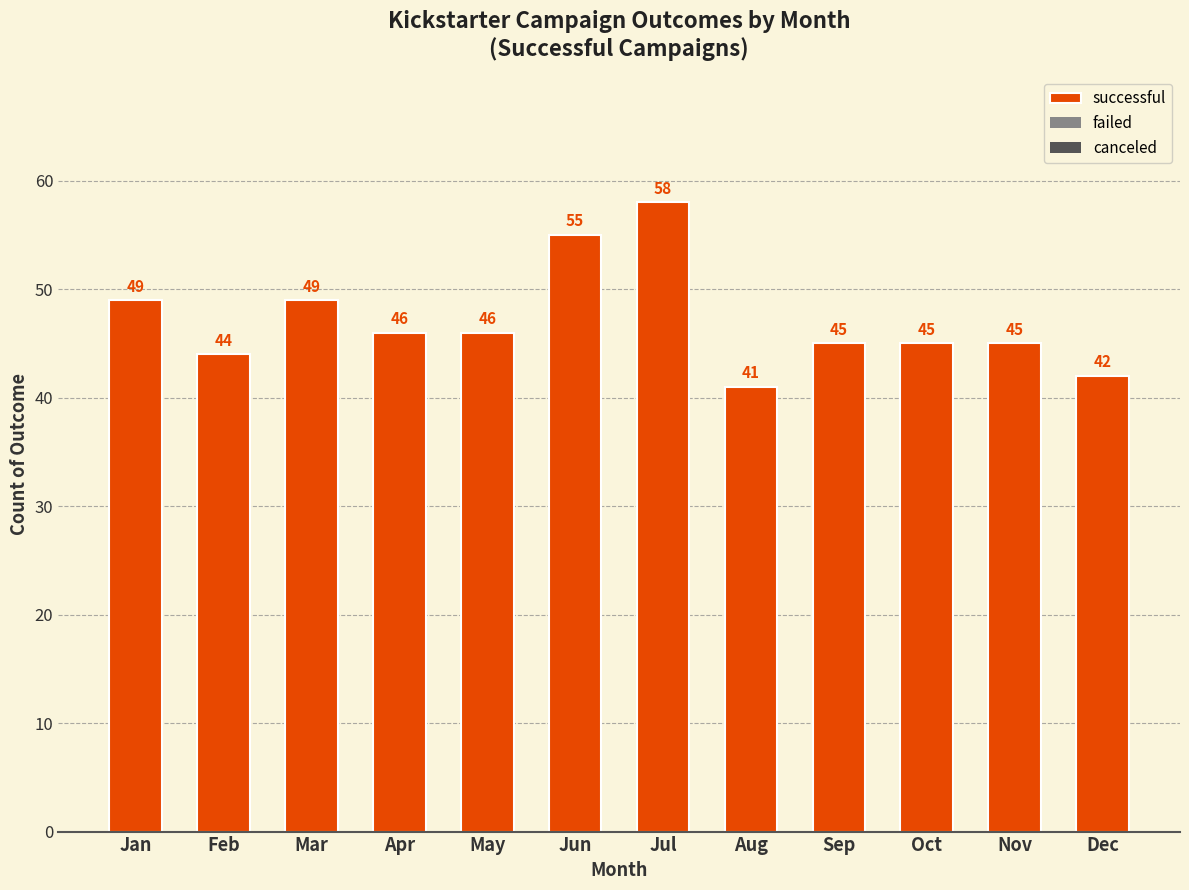

Reading left to right, what are all the values shown in this chart?

49	44	49	46	46	55	58	41	45	45	45	42